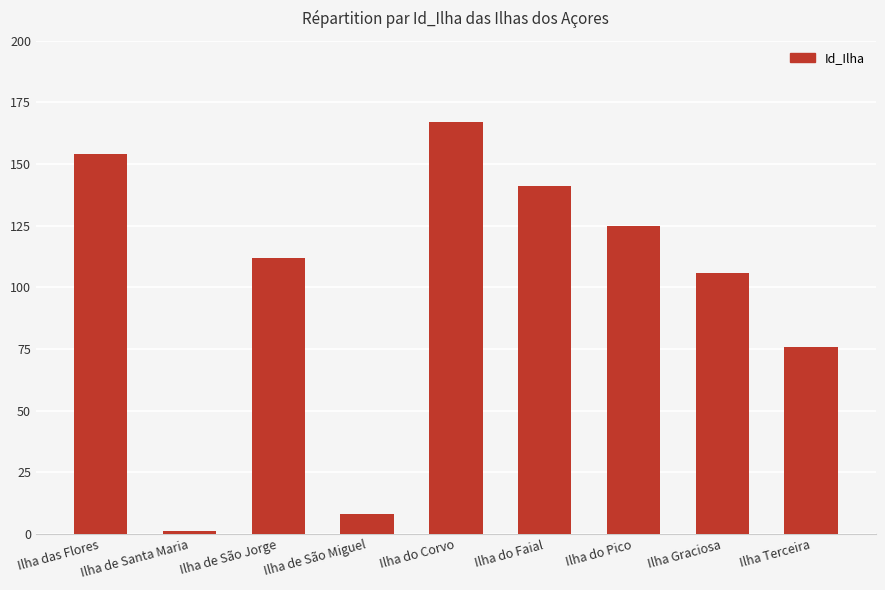

Reading right to left, list all the values displayed in this chart.

76	106	125	141	167	8	112	1	154